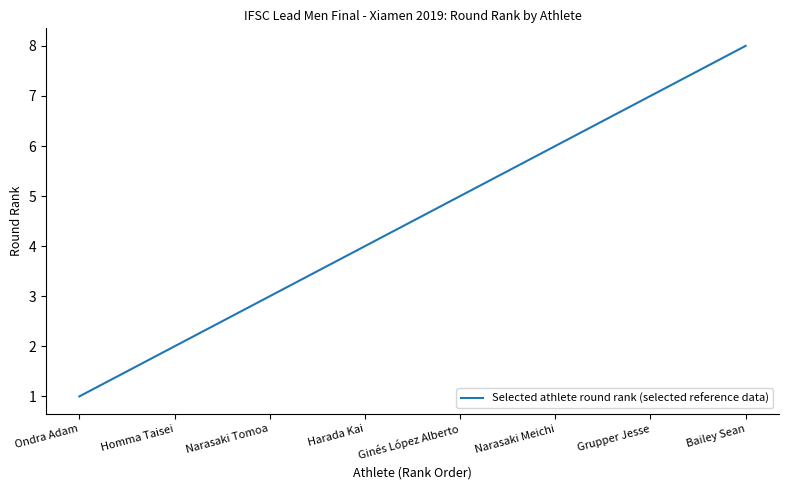

Read the value at Homma Taisei.

2